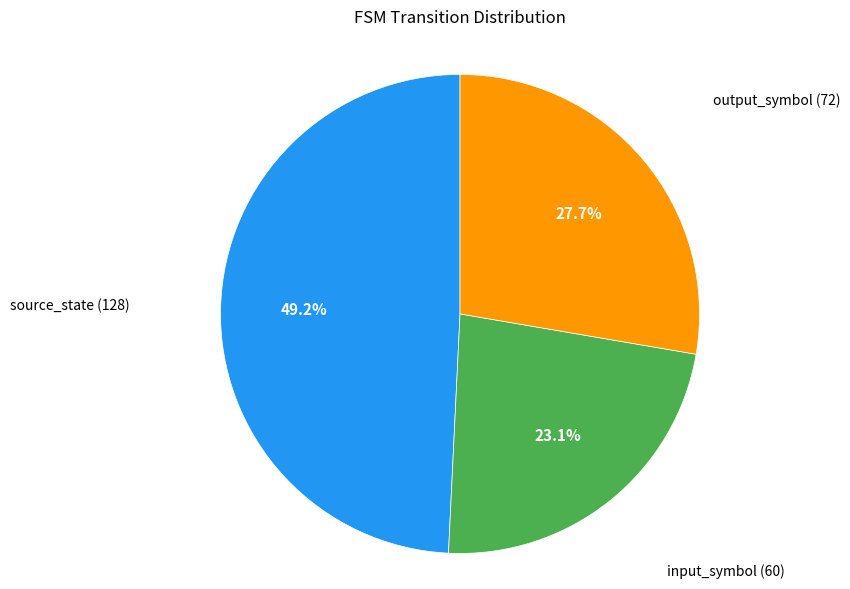

How many slices are in this pie chart?

3